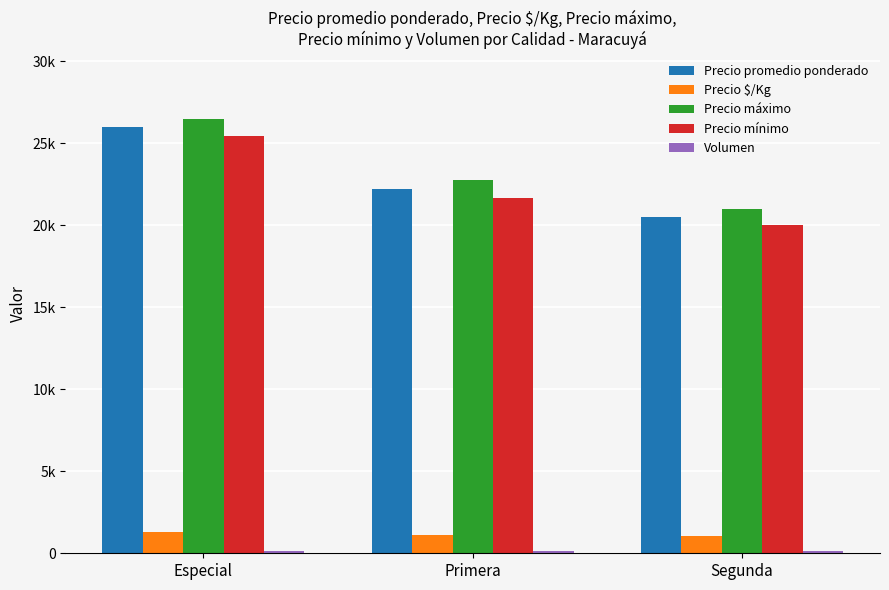

Are the bars horizontal?

No